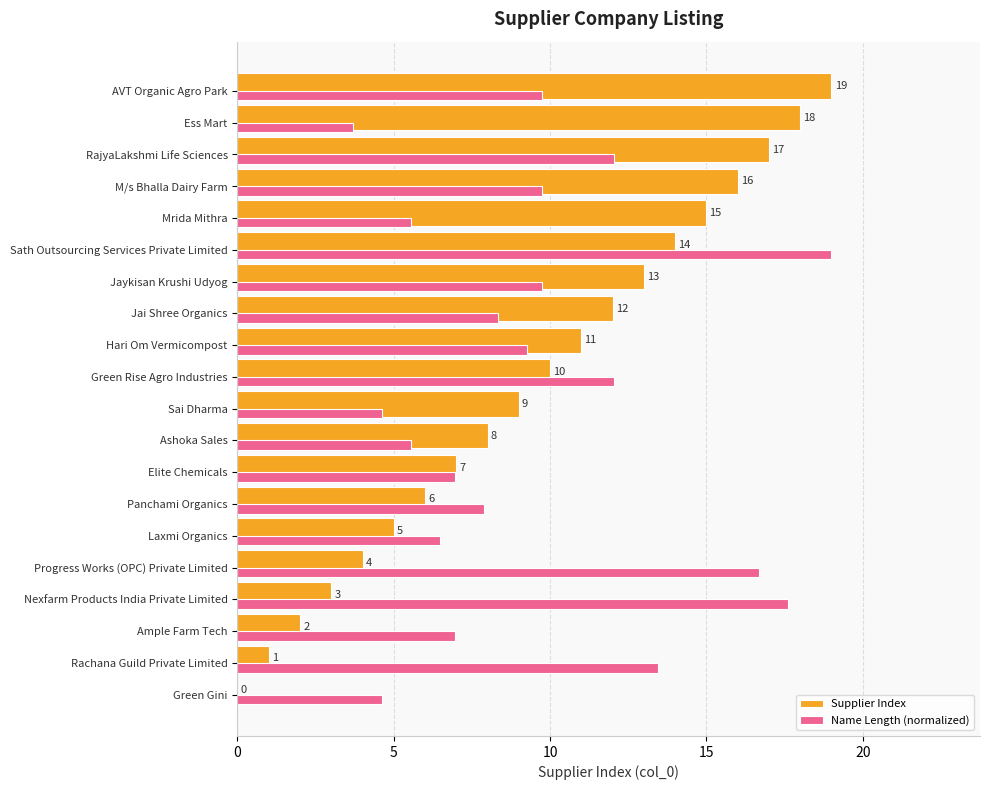

Is the value of Name Length (normalized) at Ess Mart greater than the value of Supplier Index at Nexfarm Products India Private Limited?

Yes